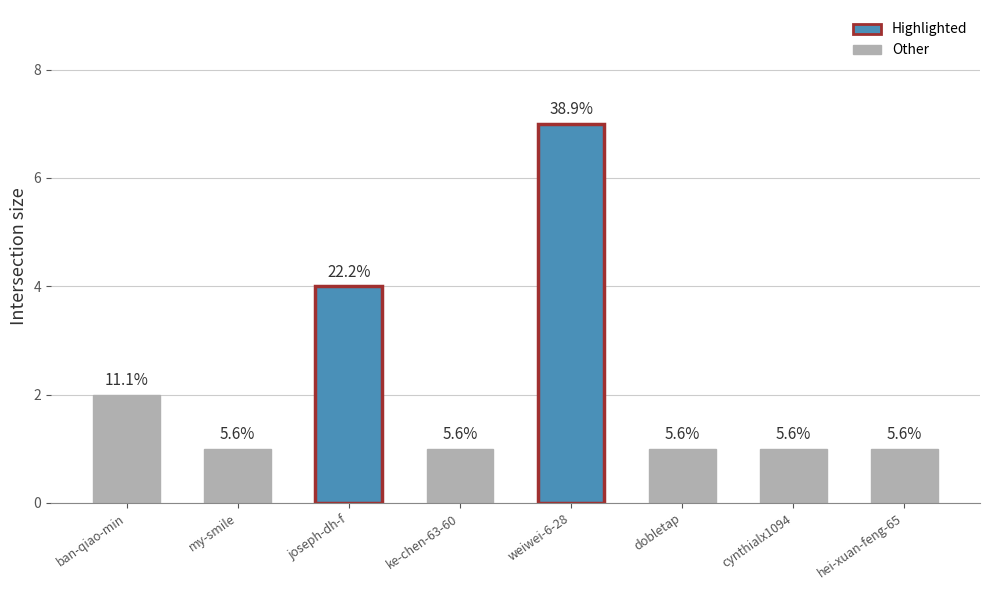

What is the approximate value at ke-chen-63-60?

1